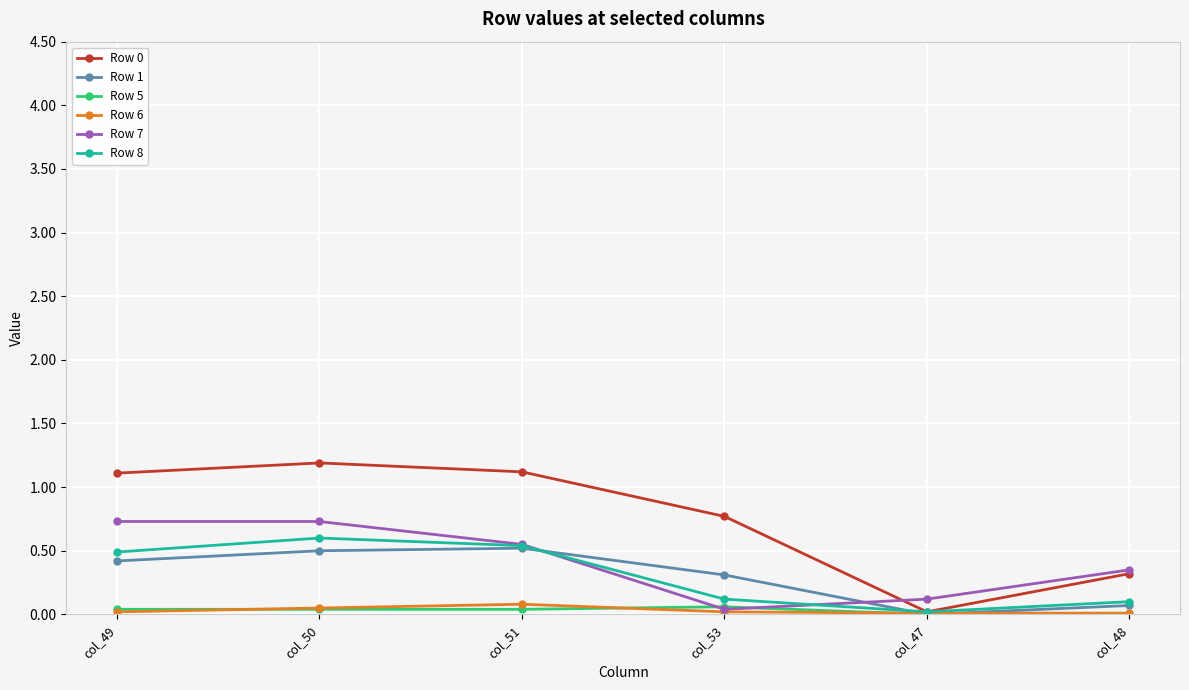

What is the label of the 2nd point from the right?

col_47